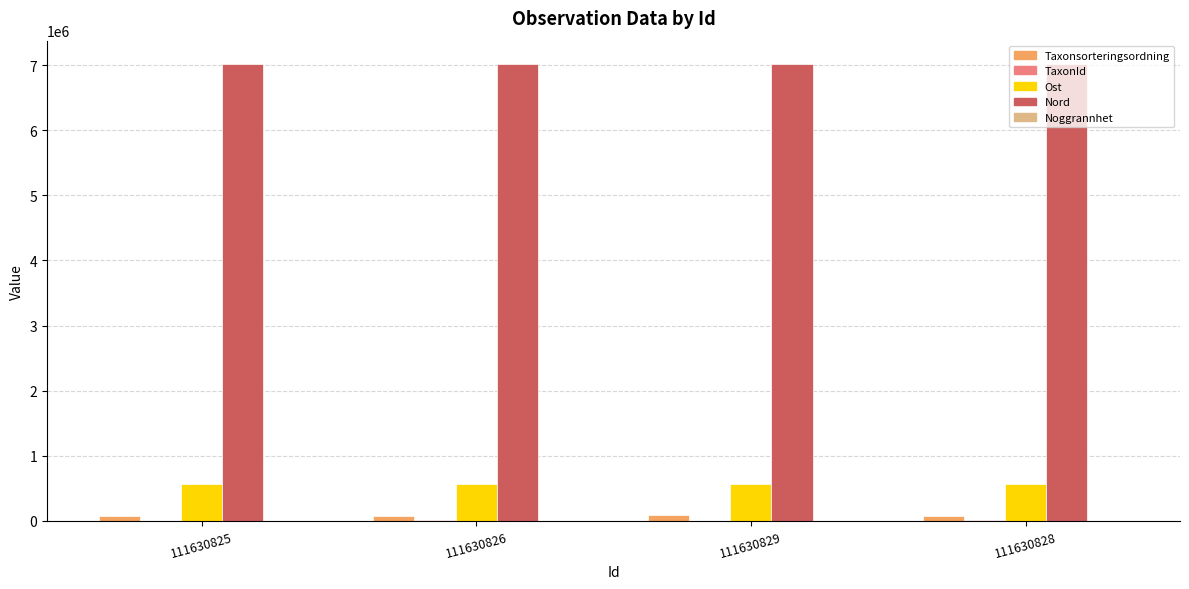

True or false: Nord has a value of 7025925 at 111630828.

True